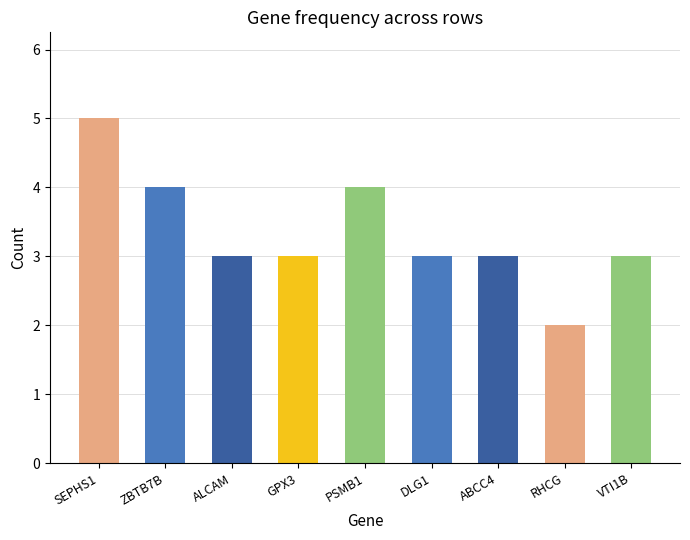

True or false: the data shows 3 at ABCC4.

True